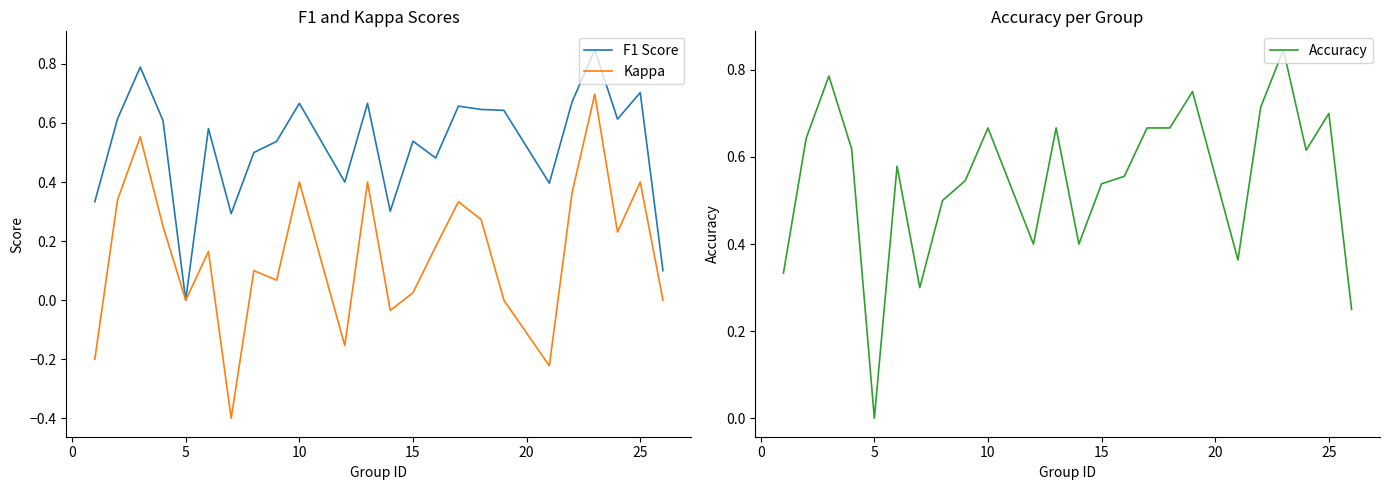

The Kappa series shows 0.0 at 5. True or false?

True